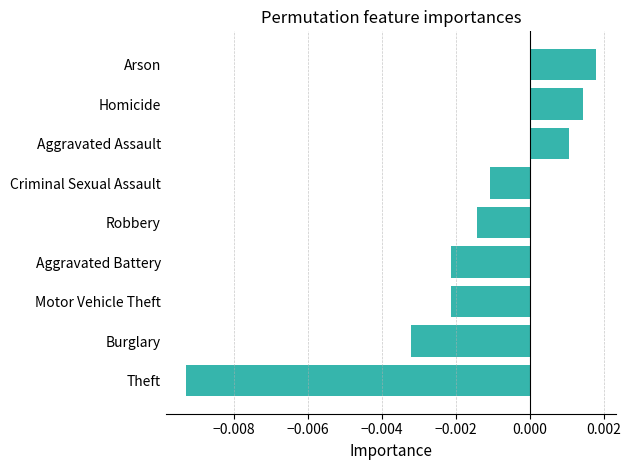

Does the chart contain any negative values?

Yes